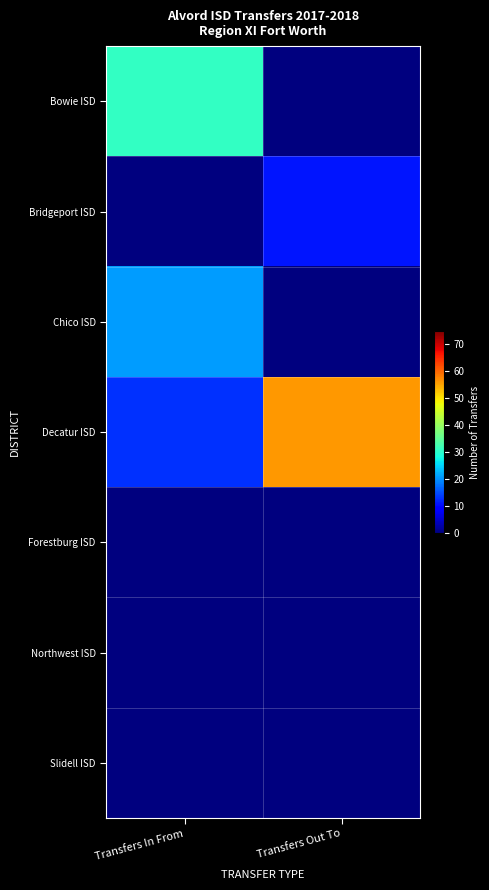

What is the spread (max minus min) of values at Transfers In From?

31